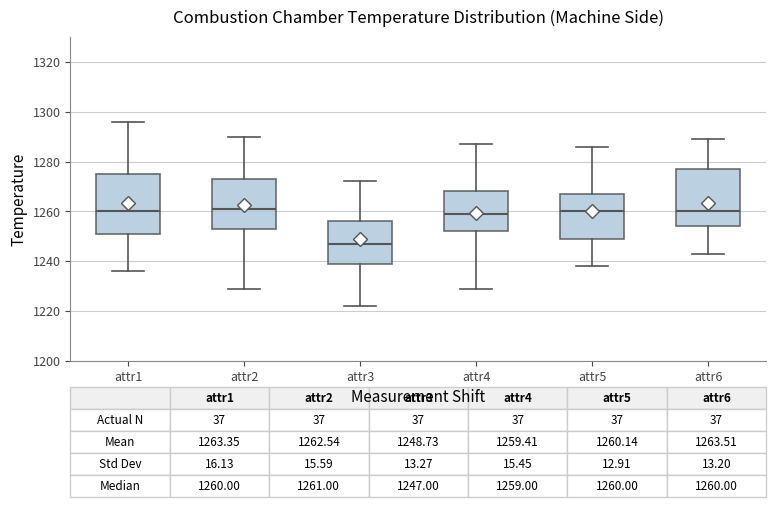

Which box has the lowest median line?

attr3